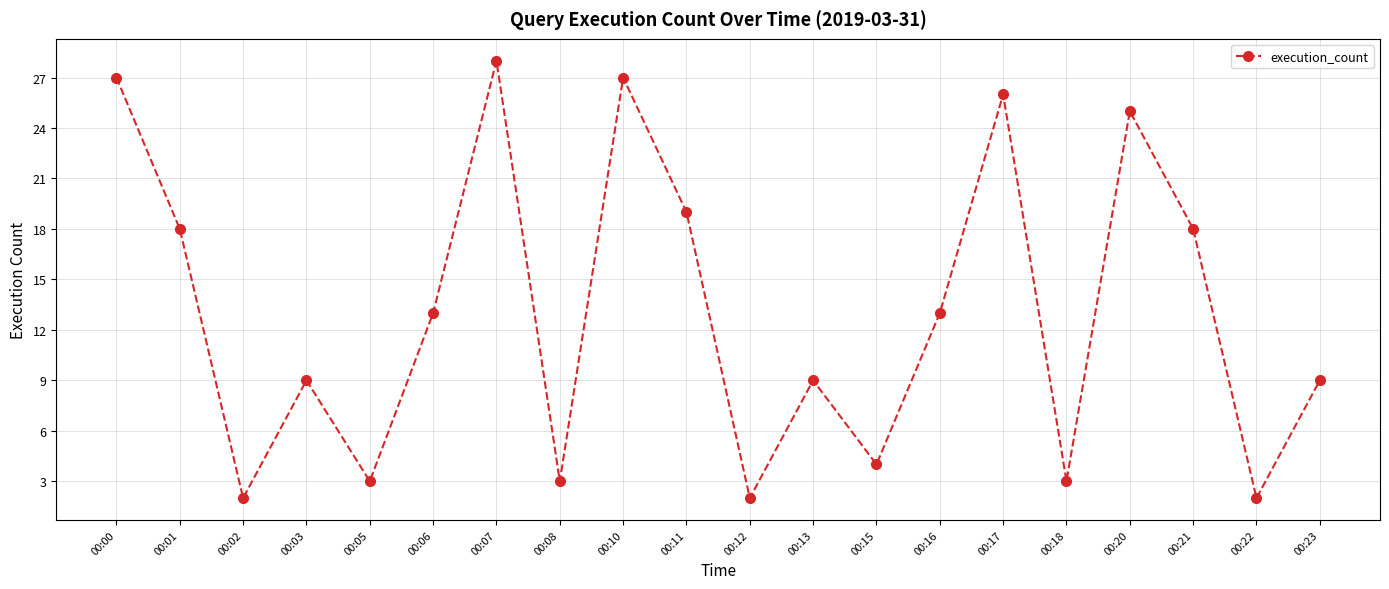

How many series are shown in this chart?

1